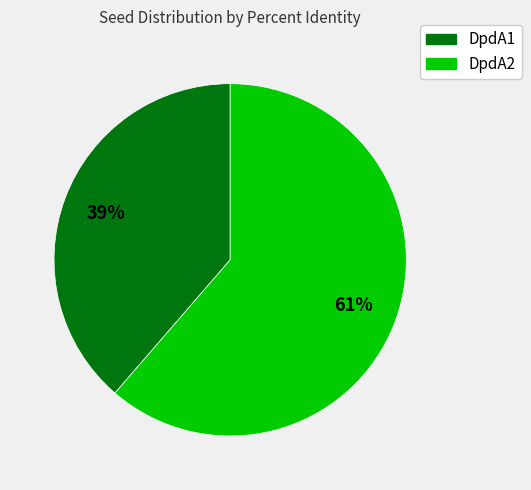

Is the sum of DpdA1 and DpdA2 greater than half?

Yes